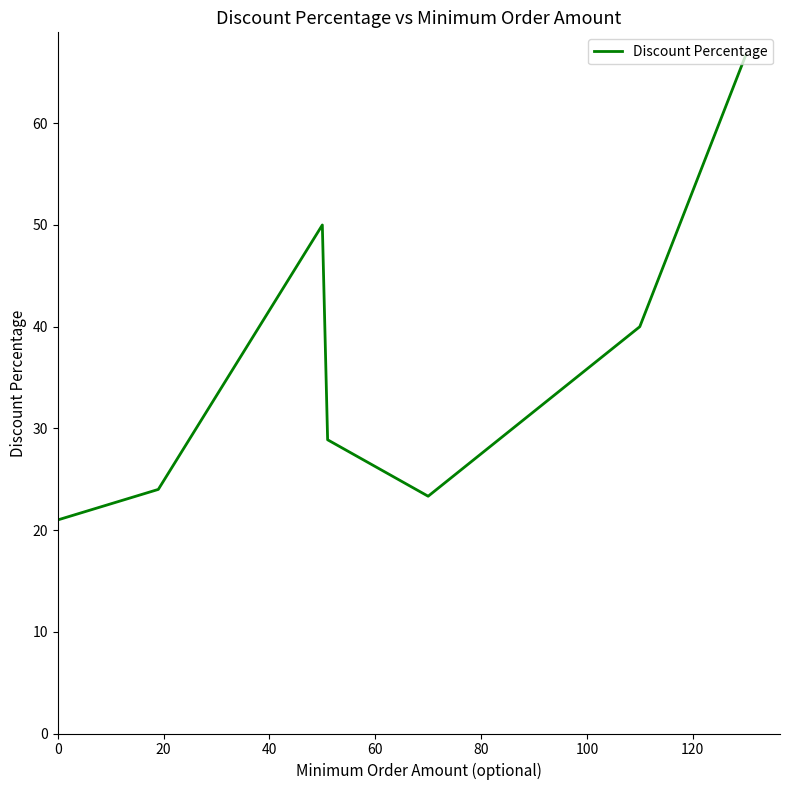

How many interior local valleys (lower than both neighbors) does the data have?

1